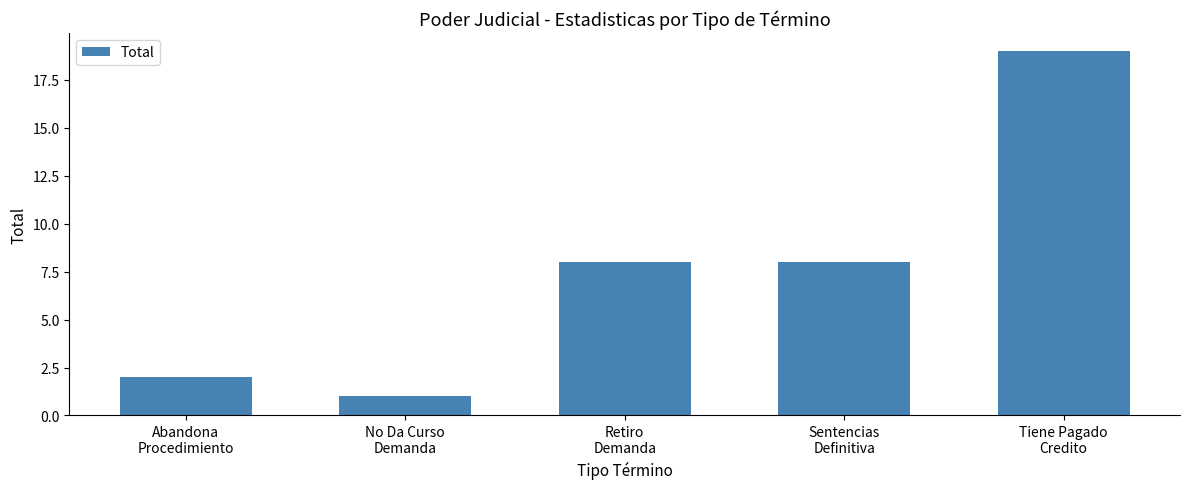

What is the sum of all values?

38